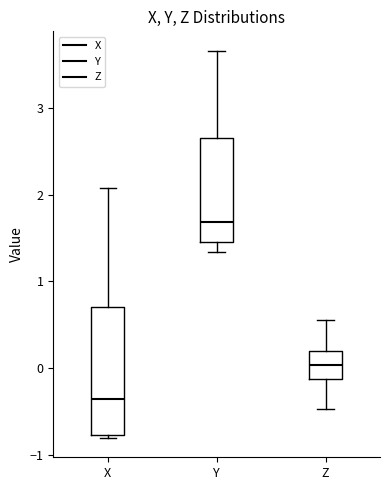

Reading left to right, transcribe this box plot: for each box, give where its median line is, the range the box spans, and where its two whiskers end, as read against the y-axis. The values are not printed on the chart, so give them approximately, as read against the axis.

X: median -0.4, box -0.8 to 0.7, whiskers -0.8 to 2.1
Y: median 1.7, box 1.5 to 2.7, whiskers 1.3 to 3.7
Z: median 0.0, box -0.1 to 0.2, whiskers -0.5 to 0.5